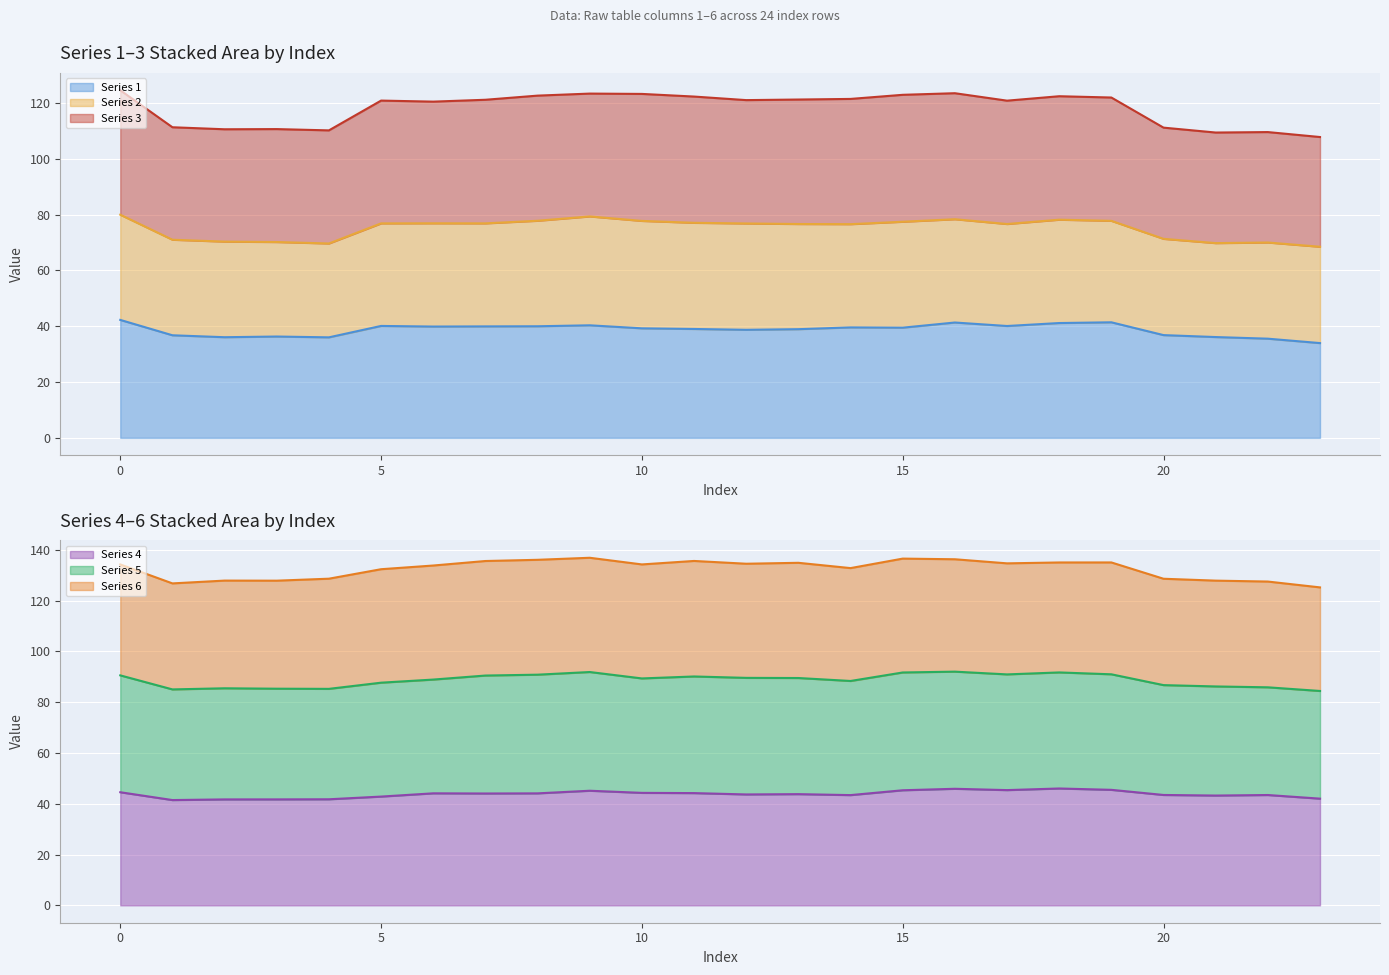

True or false: Series 1 has a value of 39.5 at 15.

True